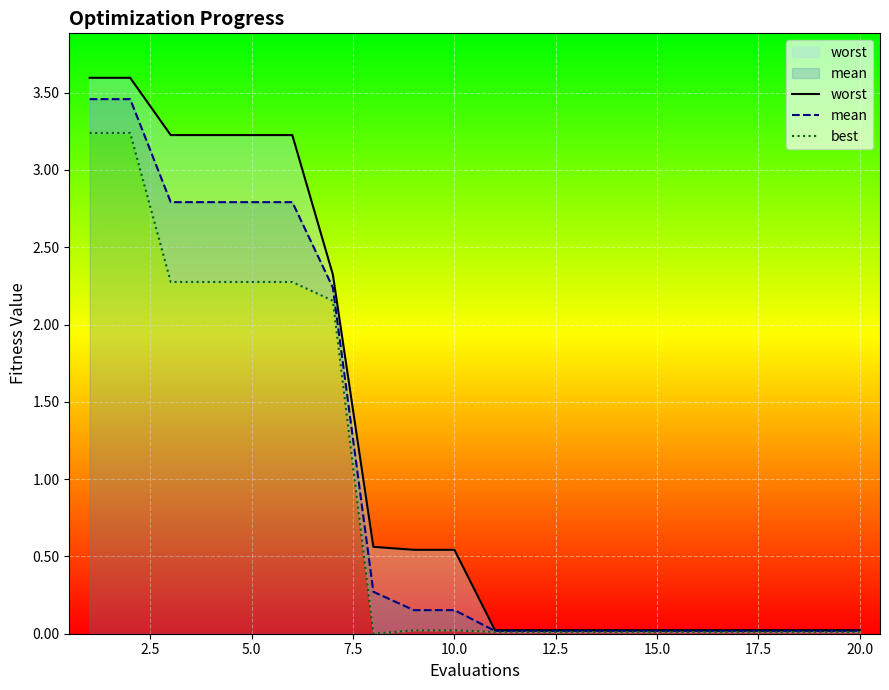

Which series has the largest total across all categories?

worst